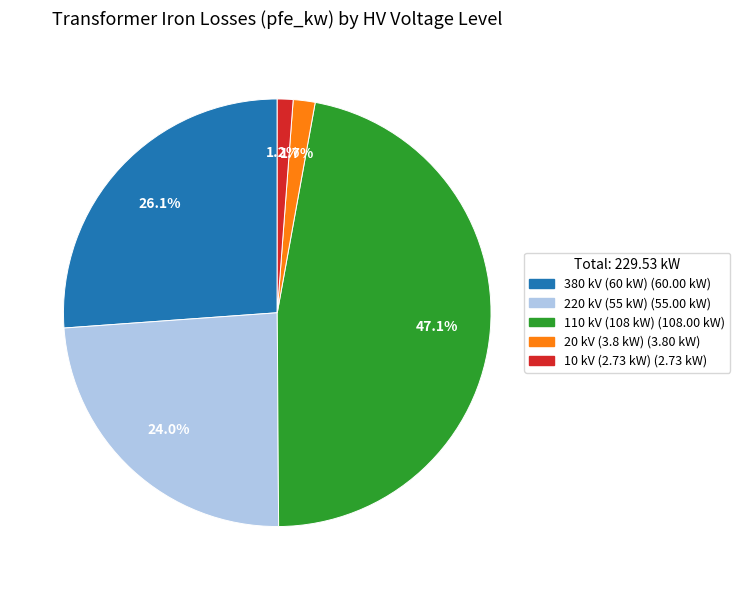

Is there any slice that represents more than half of the pie?

No